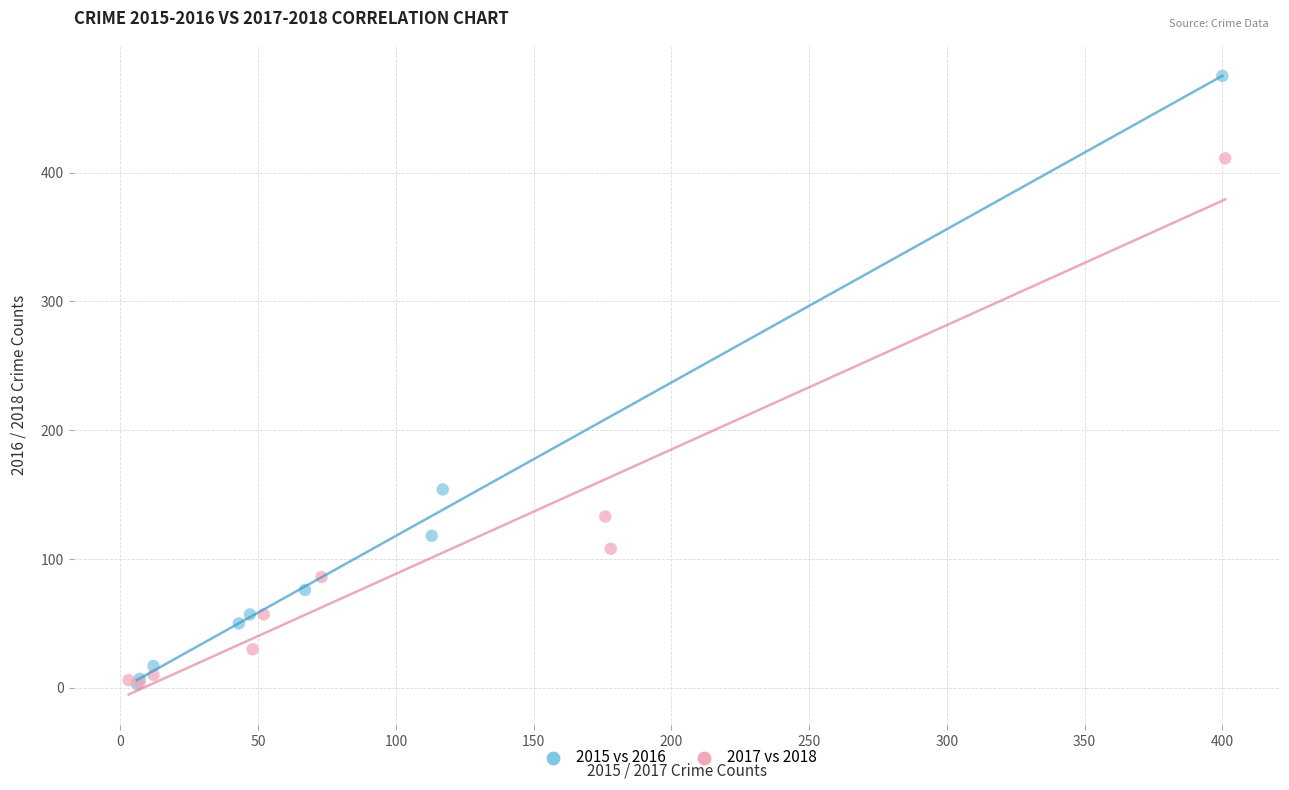

Which series has the widest spread of Y values?

2015 vs 2016